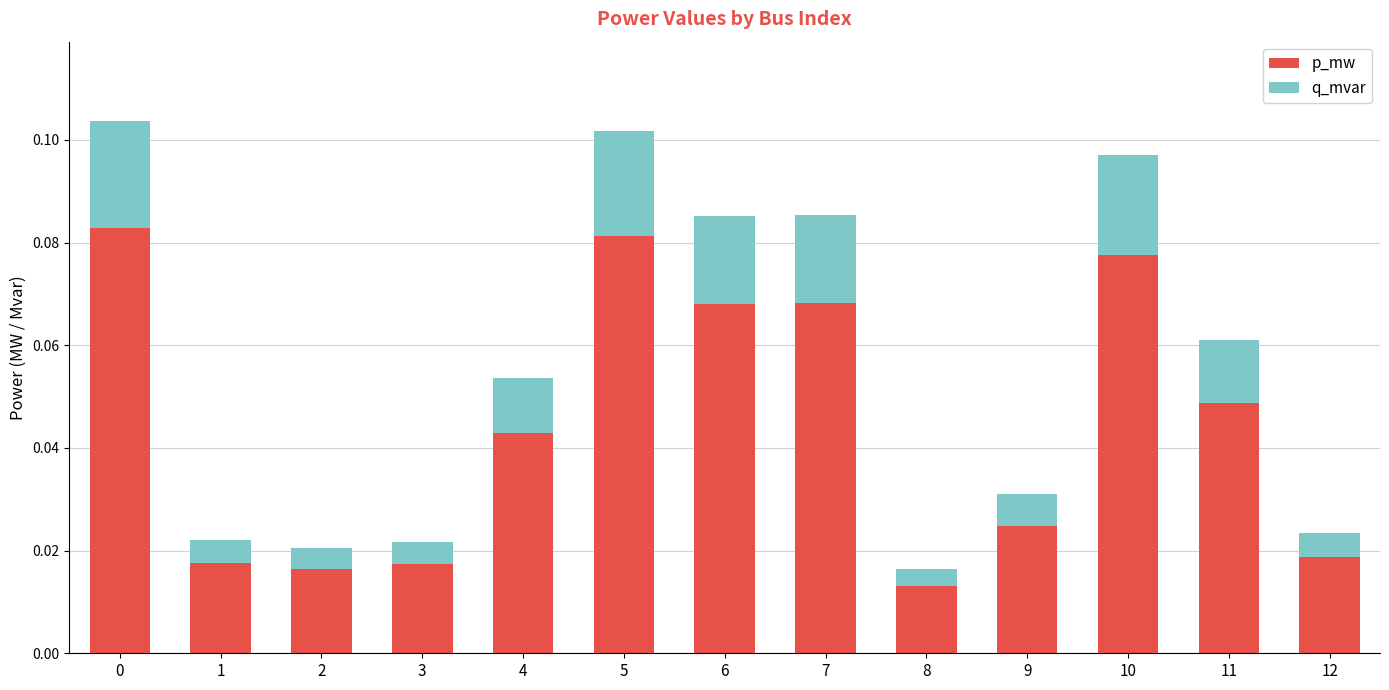

Where is p_mw nearest to the value 0?

8